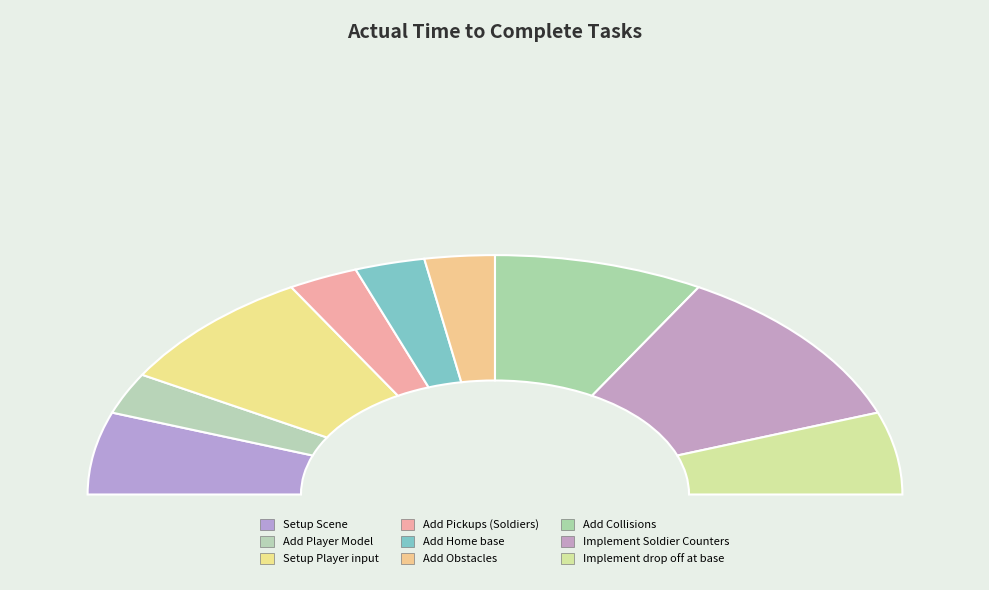

Approximately how many times larger is the value at Implement Soldier Counters compared to Add Obstacles?

4.0